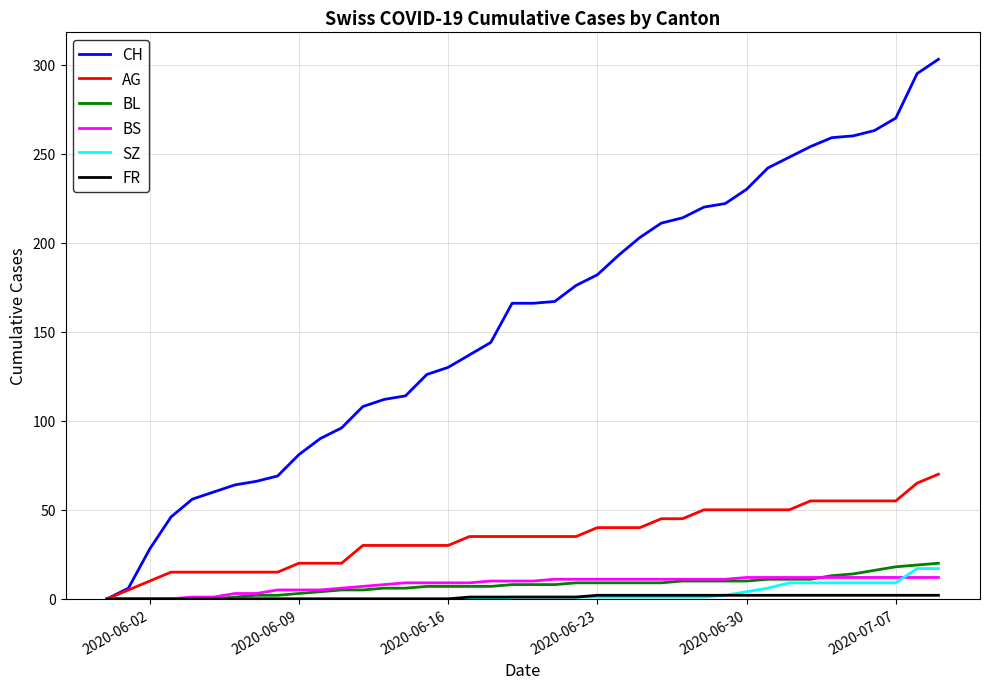

Which series has the largest range (max minus min)?

CH